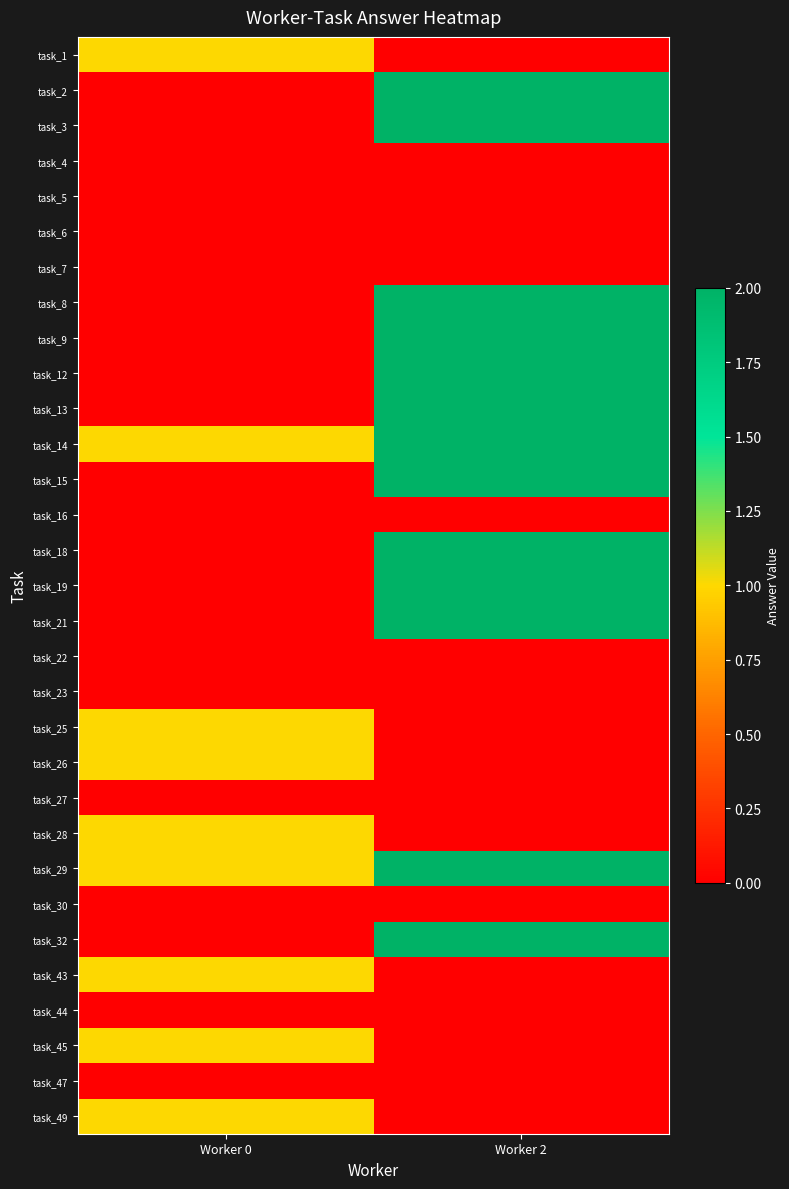

What is the greatest value displayed?

2